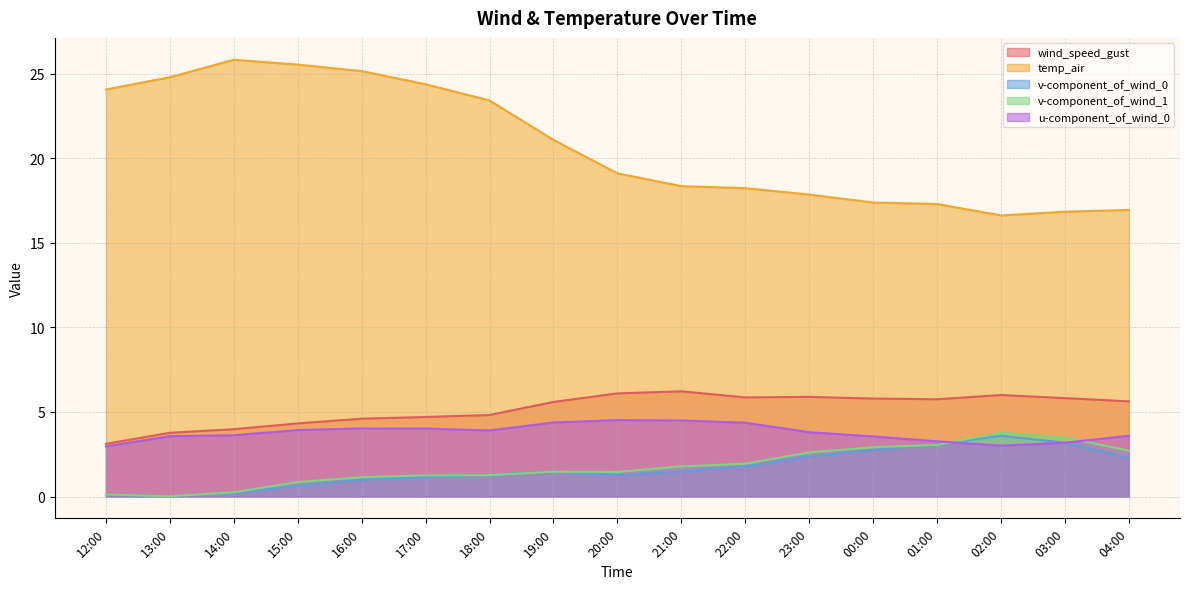

The value of u-component_of_wind_0 at 22:00 is 2.3. True or false?

False